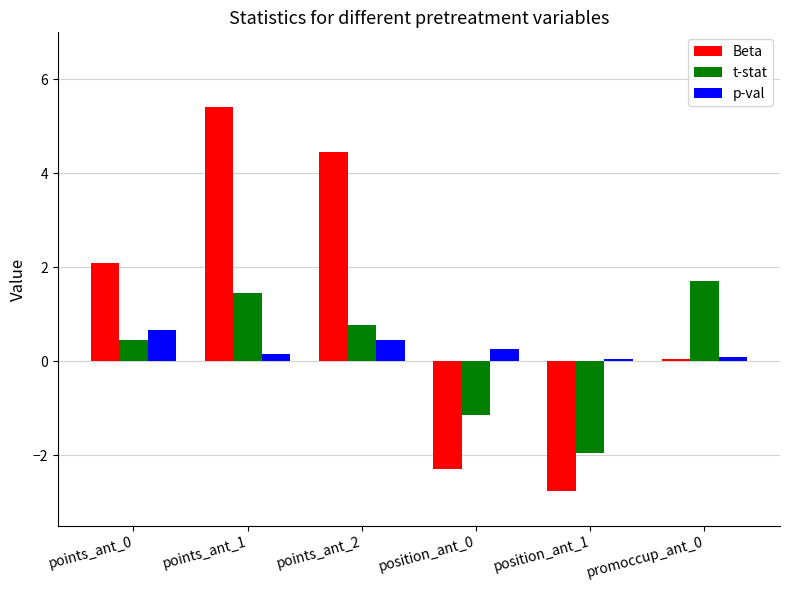

How many data points in t-stat are above 0?

4